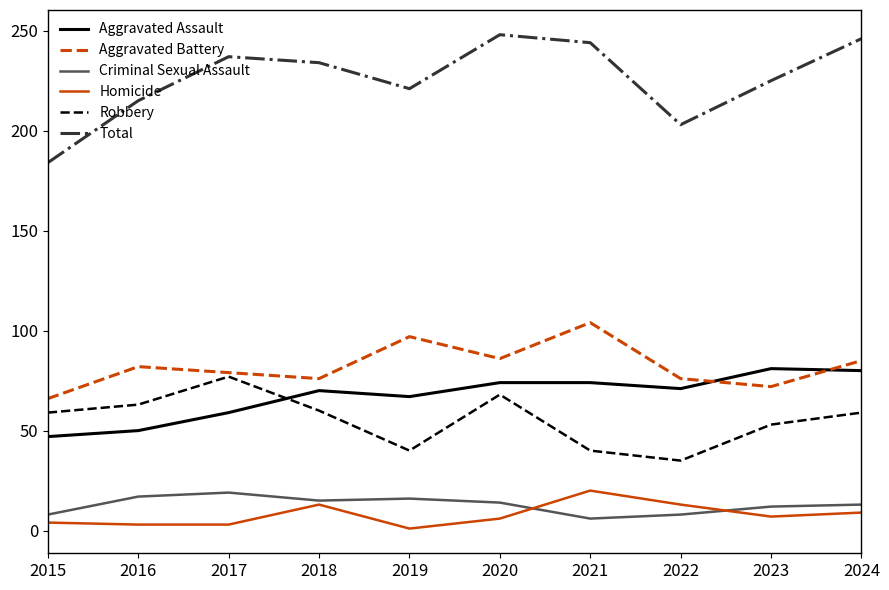

How many series are shown in this chart?

6